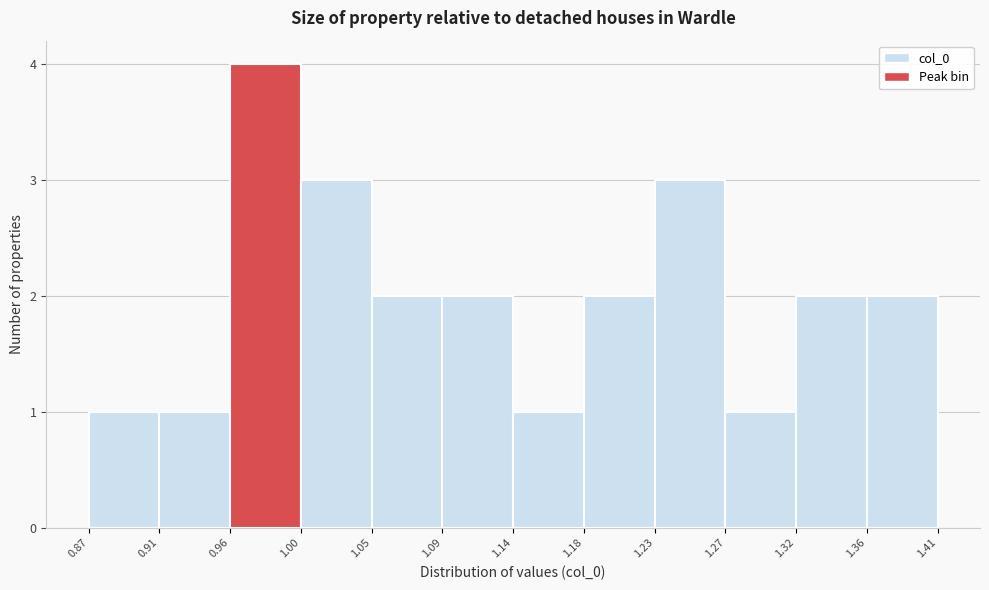

Reading left to right, transcribe this chart: for each bar, give the range it covers on the x-axis and its height. The values are not printed on the chart, so give them approximately, as read against the axis.

0.87 to 0.91: 1
0.91 to 0.96: 1
0.96 to 1.00: 4
1.00 to 1.05: 3
1.05 to 1.09: 2
1.09 to 1.14: 2
1.14 to 1.18: 1
1.18 to 1.23: 2
1.23 to 1.27: 3
1.27 to 1.32: 1
1.32 to 1.36: 2
1.36 to 1.41: 2